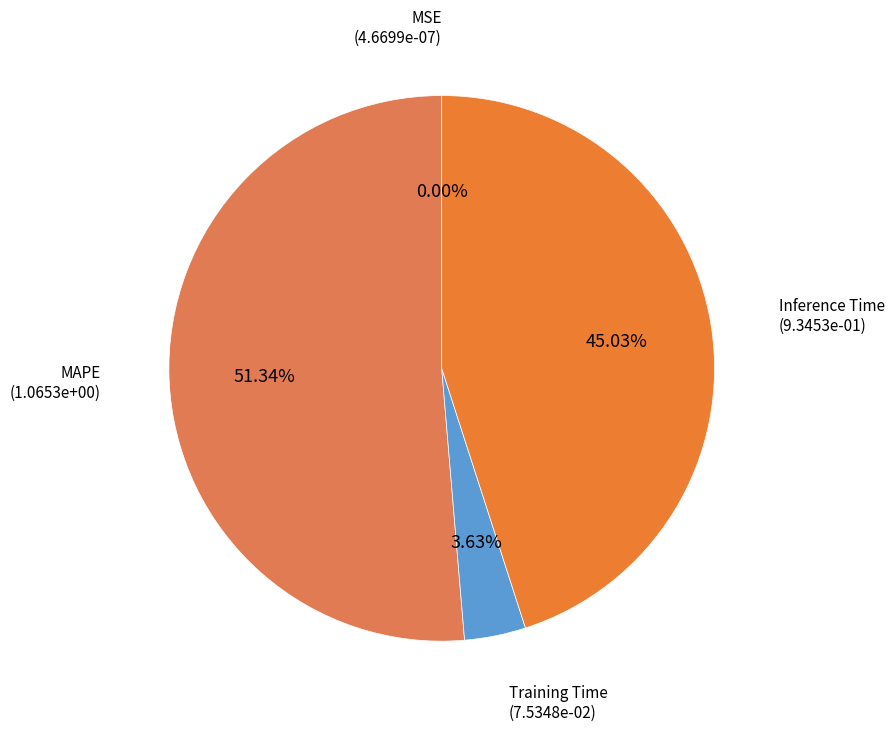

What is the majority slice?

MAPE